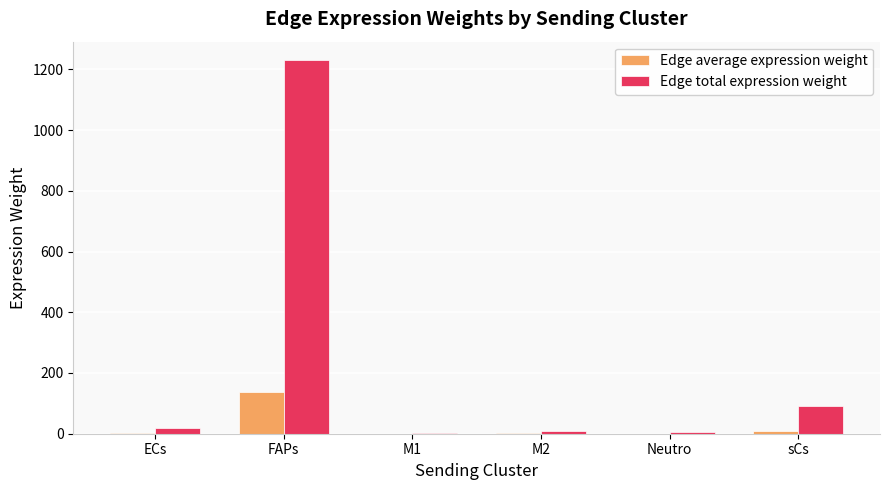

What is the greatest value displayed?

1229.7